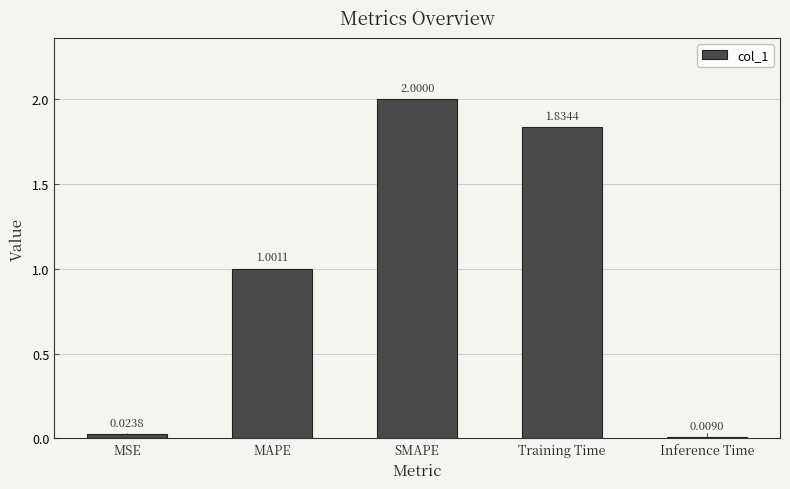

Which category has the highest value across all series?

SMAPE